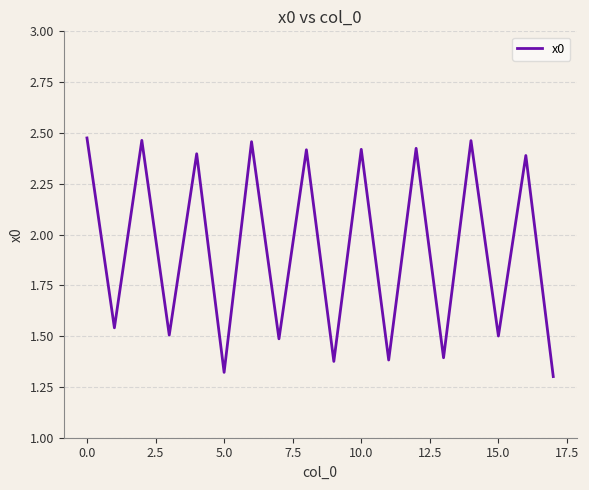

What is the difference between the maximum and minimum values?

1.2